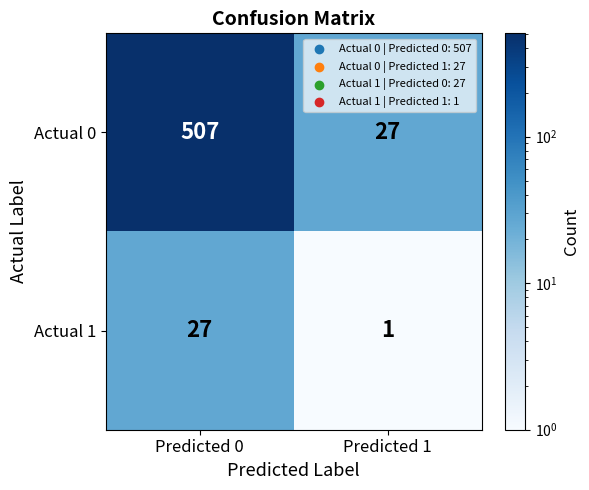

What is the average value of the Actual 1 series?

14